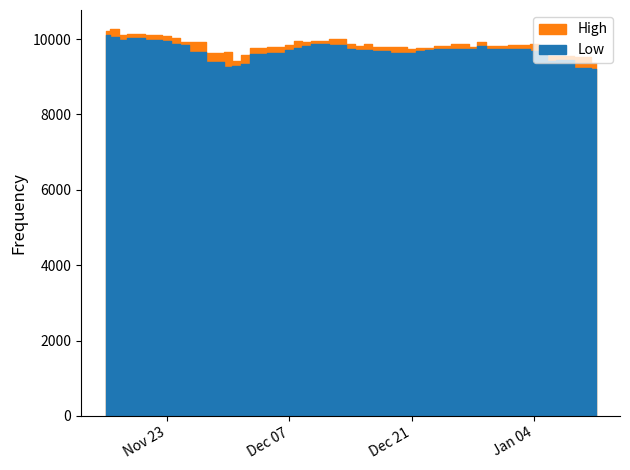

At which category is the sum across all series the highest?

2021-11-16